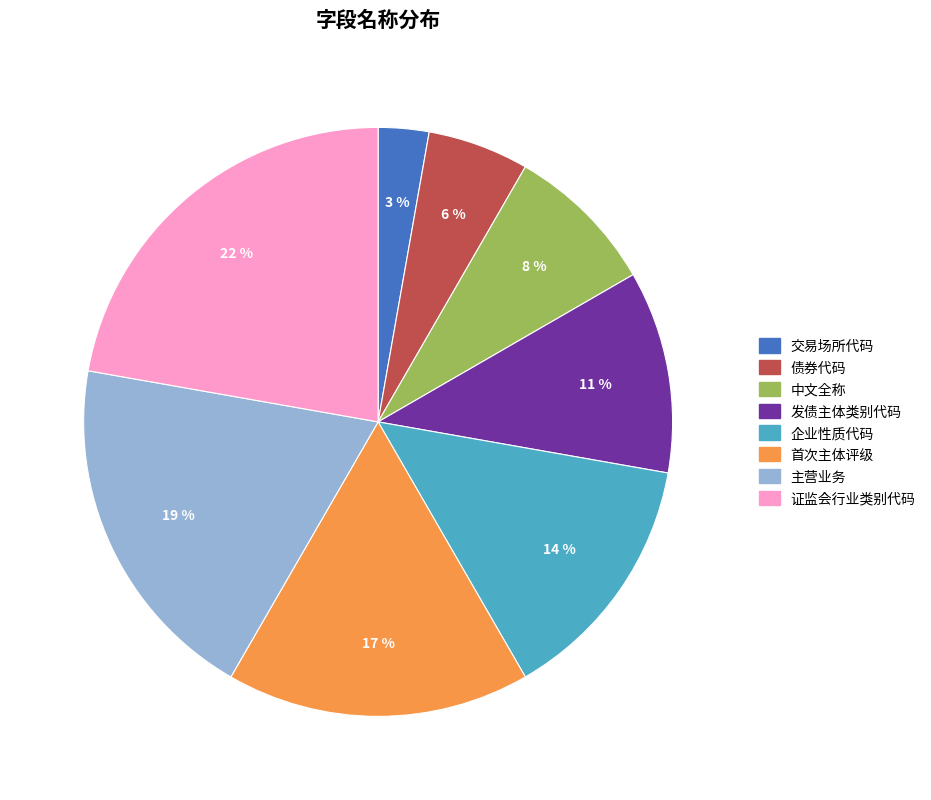

How many slices are in this pie chart?

8